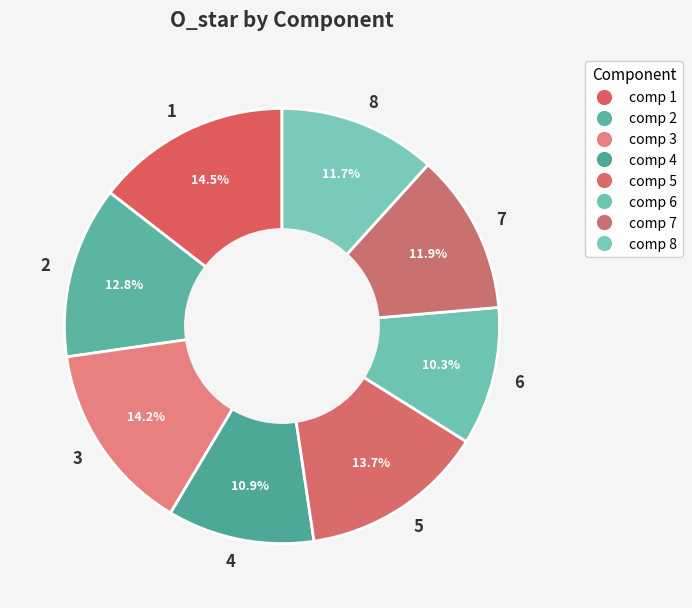

To the nearest percent, what portion does 3 represent?

14%